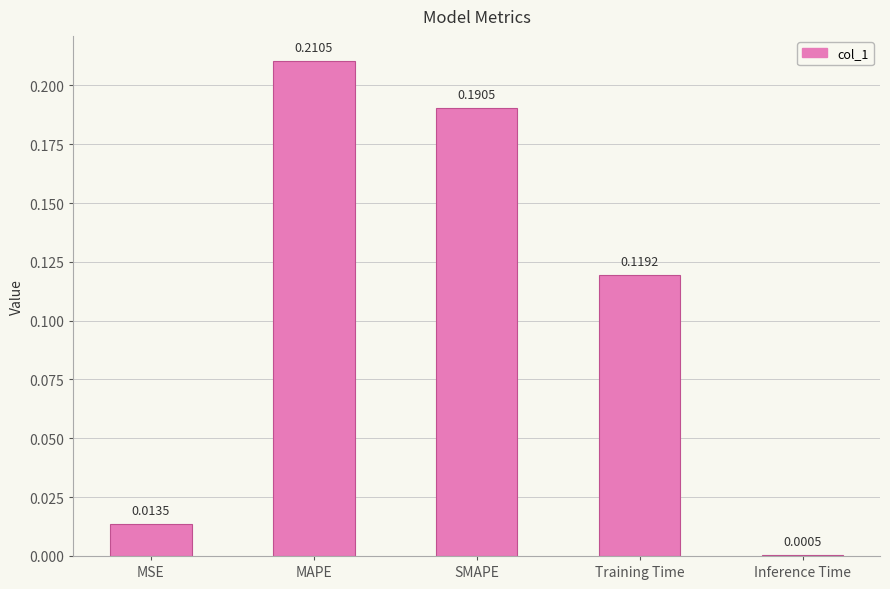

Between MAPE and Training Time, which is larger?

MAPE